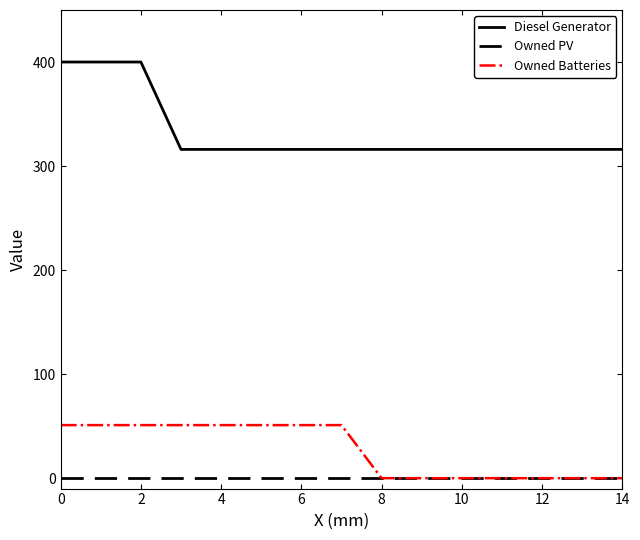

Rank the series by their maximum value, from lowest to highest.

Owned PV, Owned Batteries, Diesel Generator